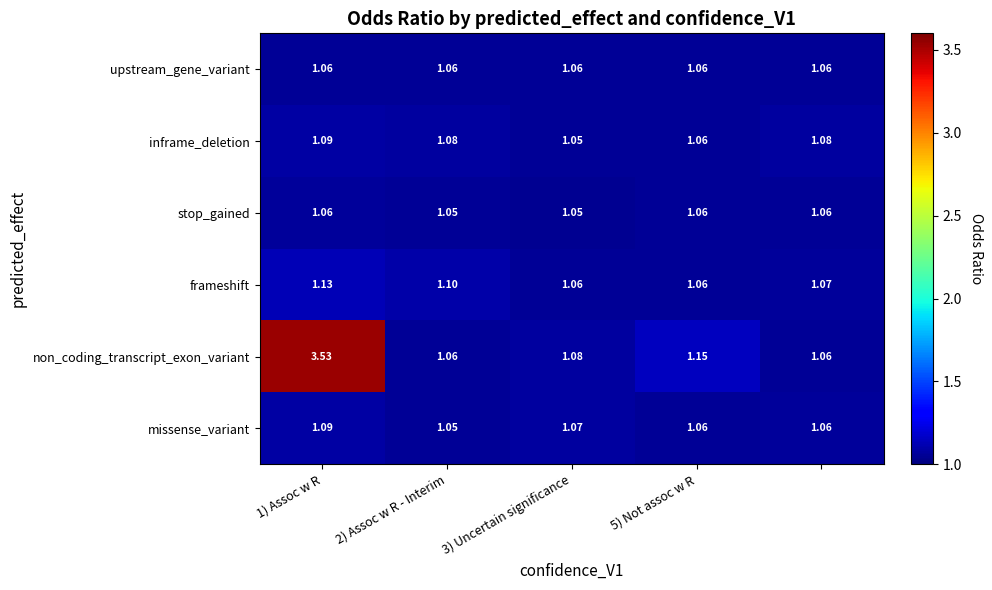

Which series has the largest total across all categories?

non_coding_transcript_exon_variant